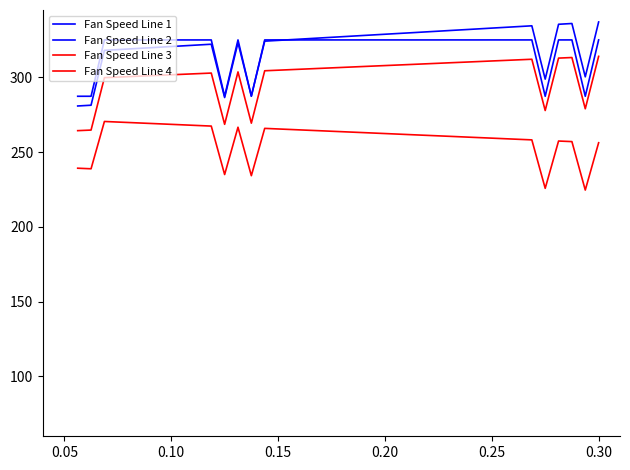

How many series are shown in this chart?

4